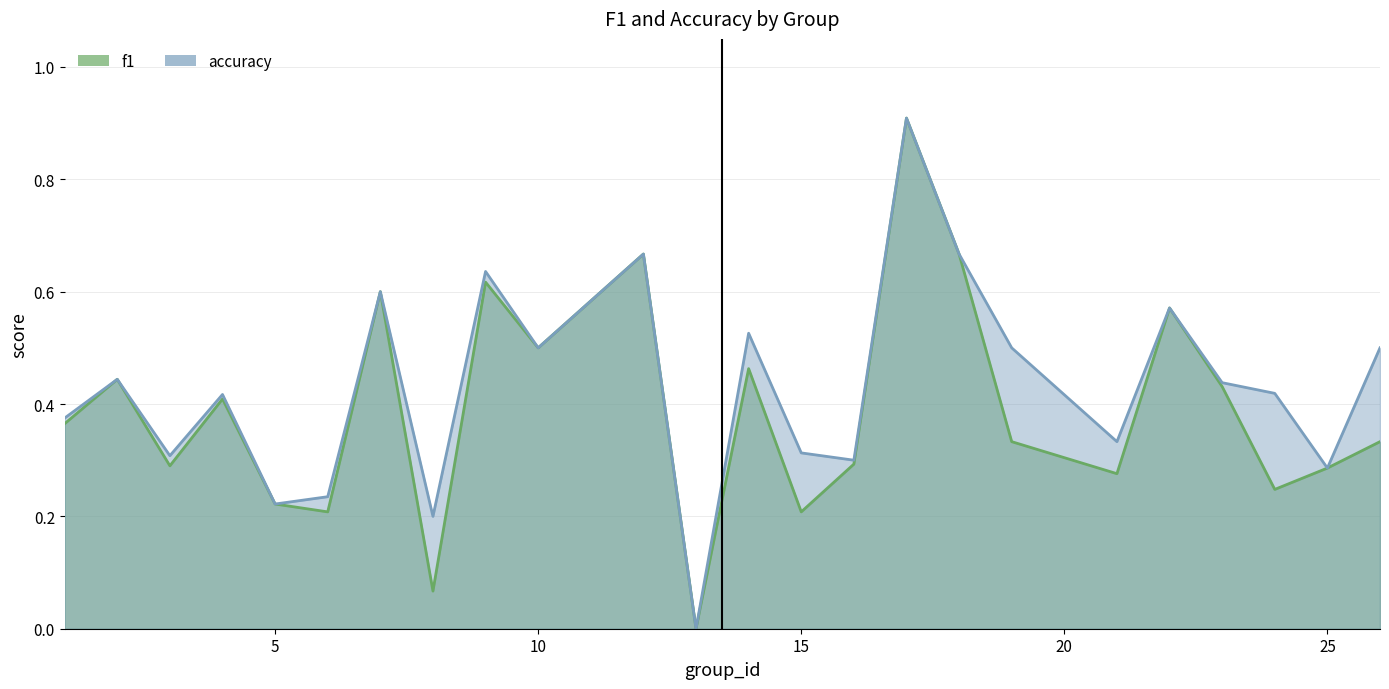

At which category does f1 reach its first local valley?

3